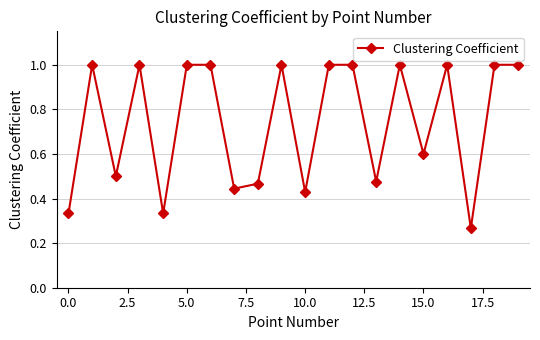

What is the greatest value displayed?

1.0